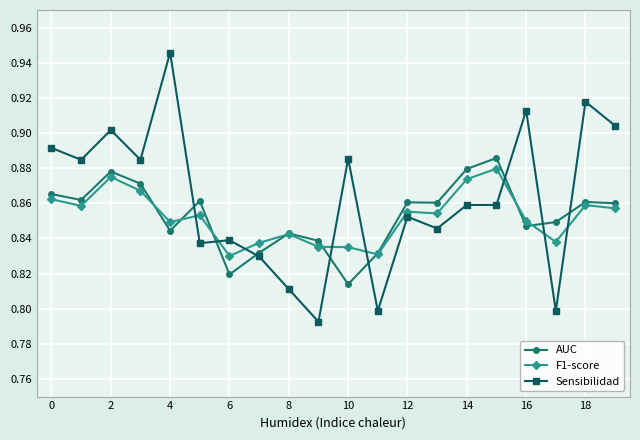

How many data points does each series have?

20